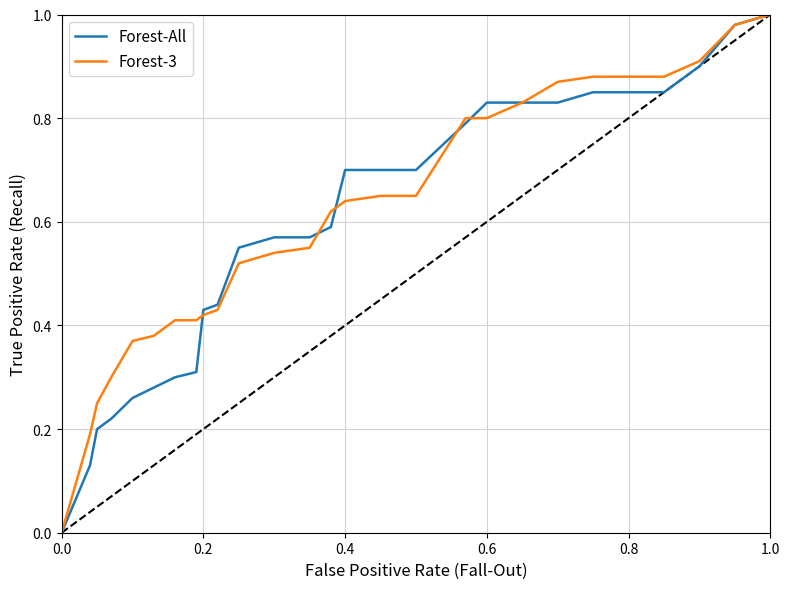

How many intersections are there between Forest-All and Forest-3?

5